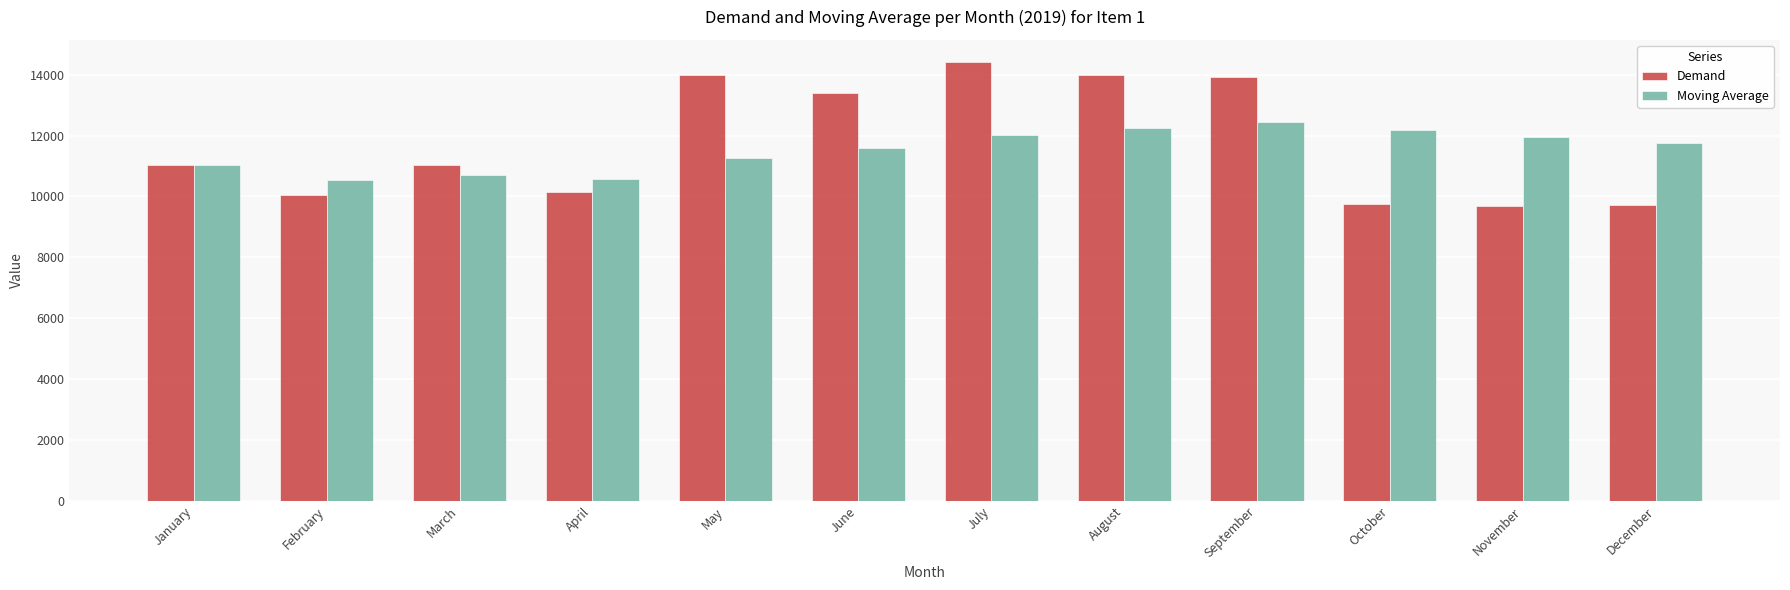

Is it true that Demand equals 9699.0 at November?

True